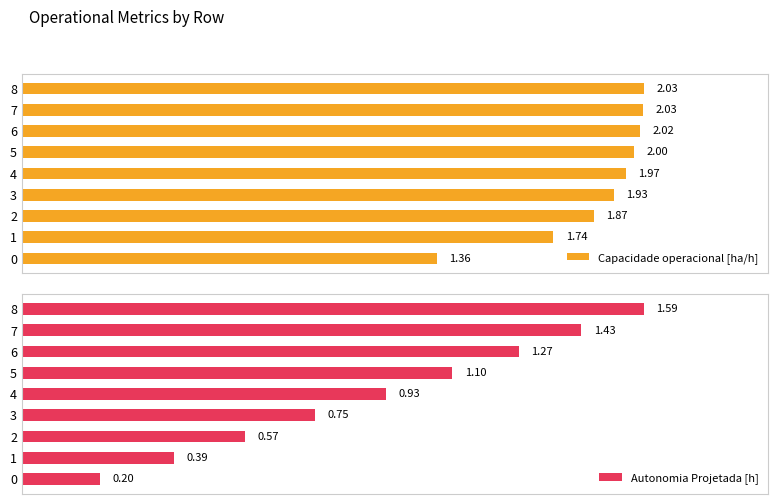

Reading left to right, extract all data points from this chart.

Capacidade operacional [ha/h]: 1.4	1.7	1.9	1.9	2.0	2.0	2.0	2.0	2.0
Autonomia Projetada [h]: 0.2	0.4	0.6	0.8	0.9	1.1	1.3	1.4	1.6